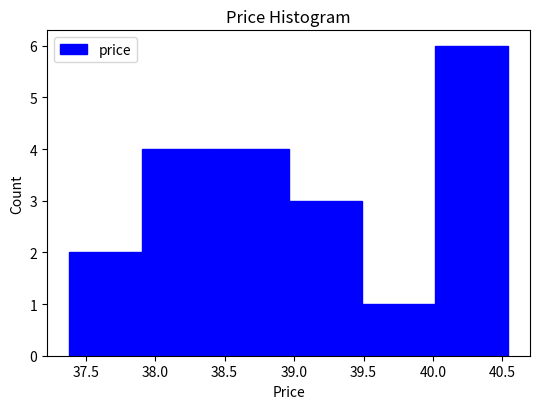

What is the height of the bar covering 39.50 to 40.00 on the x-axis? Neither the bar edges nor the heights are printed on the chart, so give them approximately, as read against the axes.

1